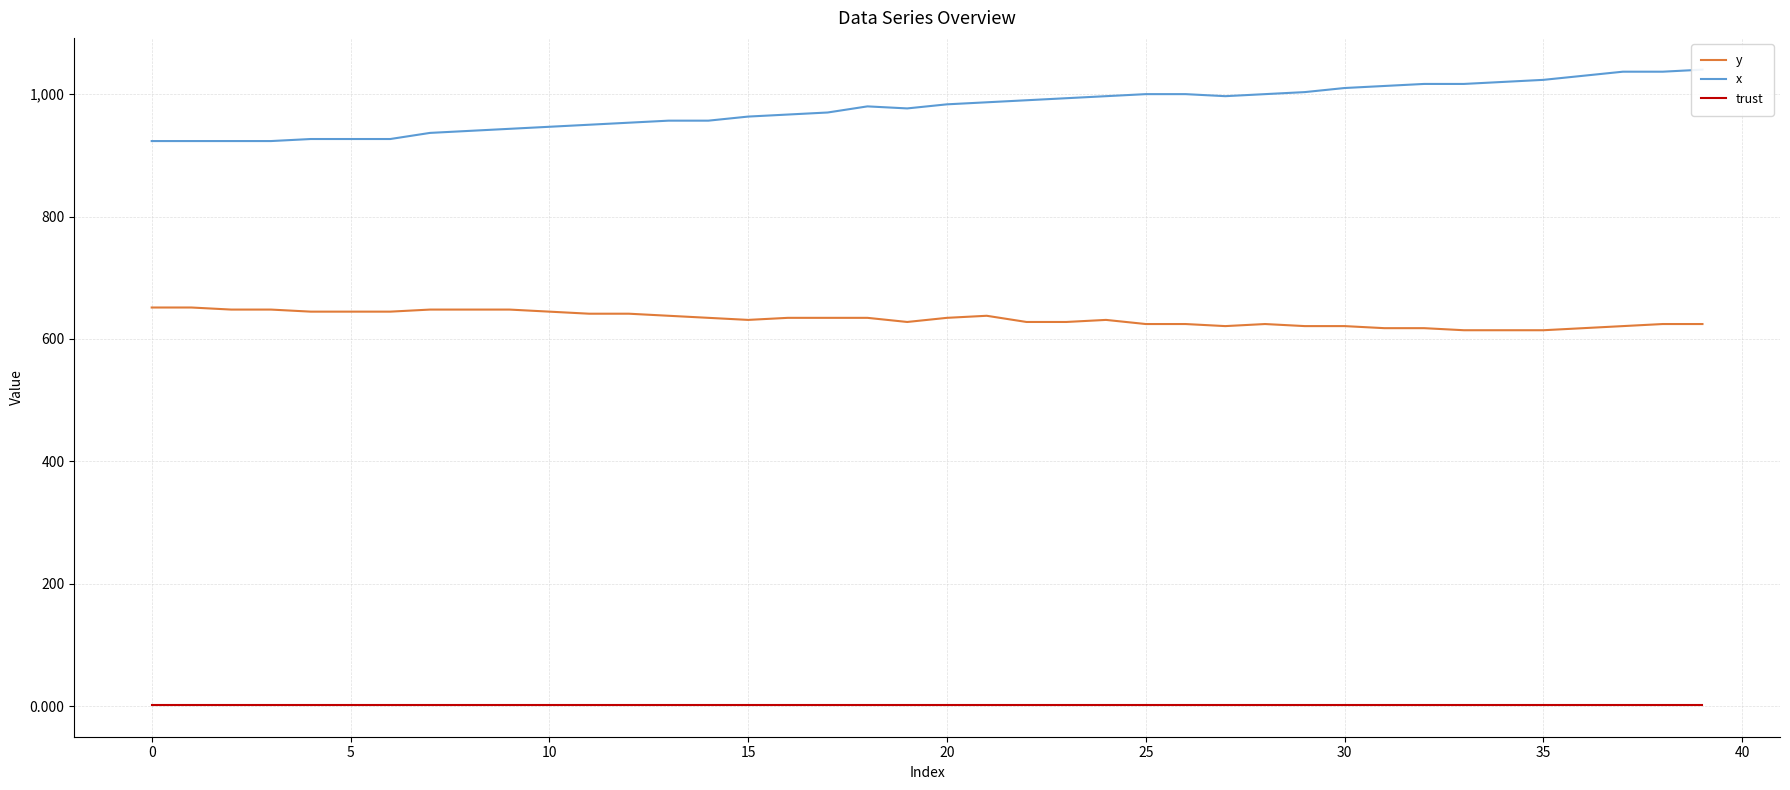

Reading right to left, transcribe all the data shown in this chart.

y: 624.4	624.4	621.0	617.6	614.2	614.2	614.2	617.6	617.6	621.0	621.0	624.4	621.0	624.4	624.4	631.1	627.8	627.8	637.9	634.5	627.8	634.5	634.5	634.5	631.1	634.5	637.9	641.2	641.2	644.6	648.0	648.0	648.0	644.6	644.6	644.6	648.0	648.0	651.4	651.4
x: 1040.0	1036.7	1036.7	1030.0	1023.3	1020.0	1016.7	1016.7	1013.3	1010.0	1003.3	1000.0	996.7	1000.0	1000.0	996.7	993.3	990.0	986.7	983.3	976.7	980.0	970.0	966.7	963.3	956.7	956.7	953.3	950.0	946.7	943.3	940.0	936.7	926.7	926.7	926.7	923.3	923.3	923.3	923.3
trust: 2.0	2.0	2.0	2.0	2.0	2.0	2.0	2.0	2.0	2.0	2.0	2.0	2.0	2.0	2.0	2.0	2.0	2.0	2.0	2.0	2.0	2.0	2.0	2.0	2.0	2.0	2.0	2.0	2.0	2.0	2.0	2.0	2.0	2.0	2.0	2.0	2.0	2.0	2.0	2.0